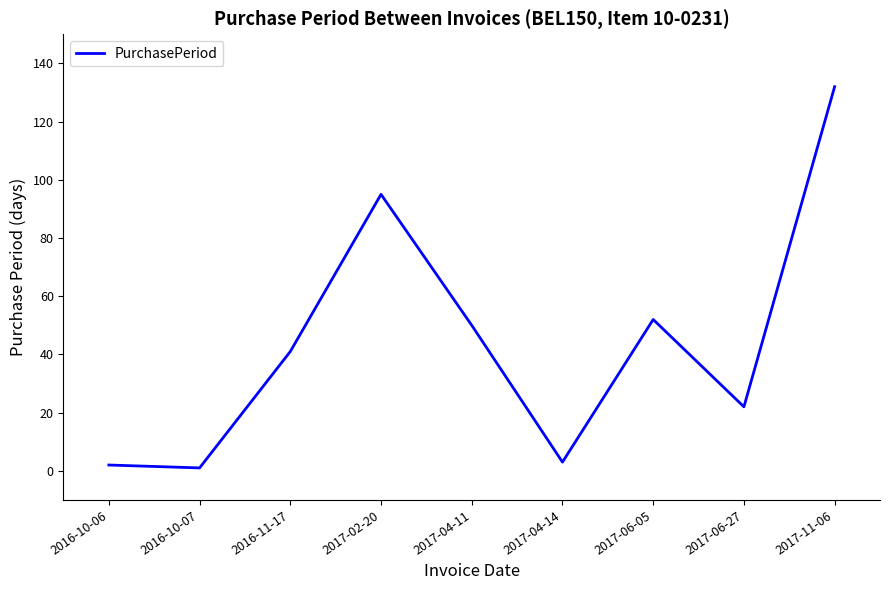

What position from the left is 2017-06-05?

7